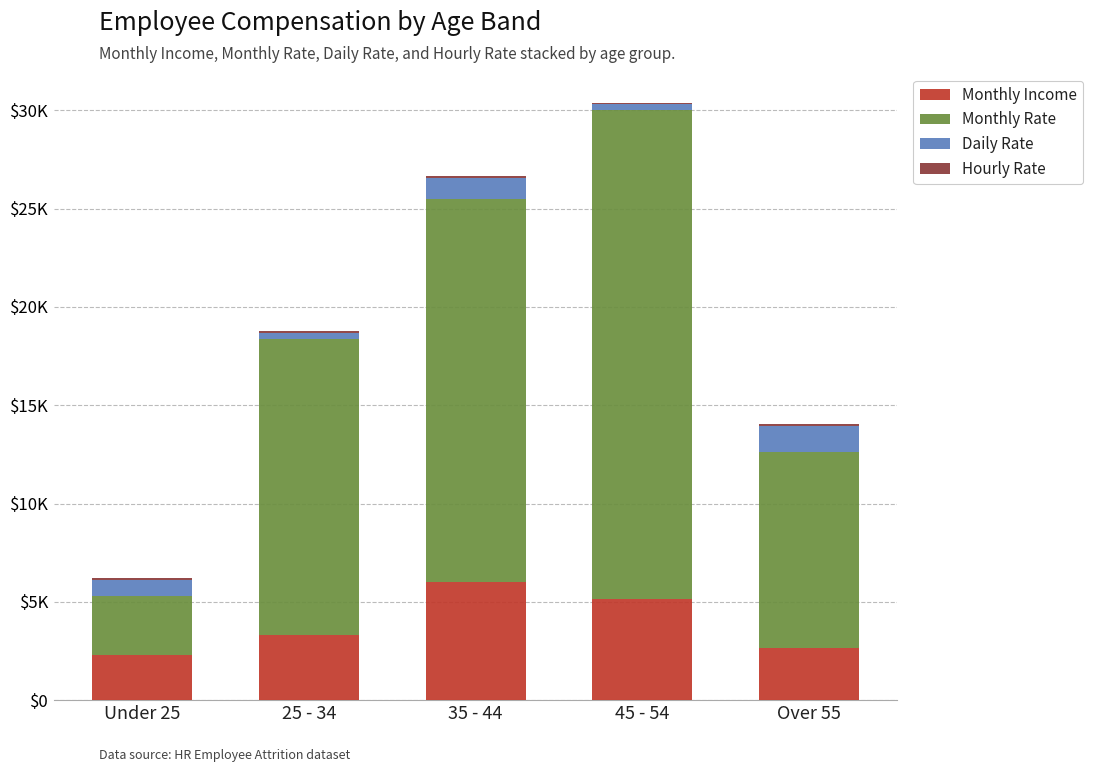

Which has a higher value, 35 - 44 or Under 25?

35 - 44